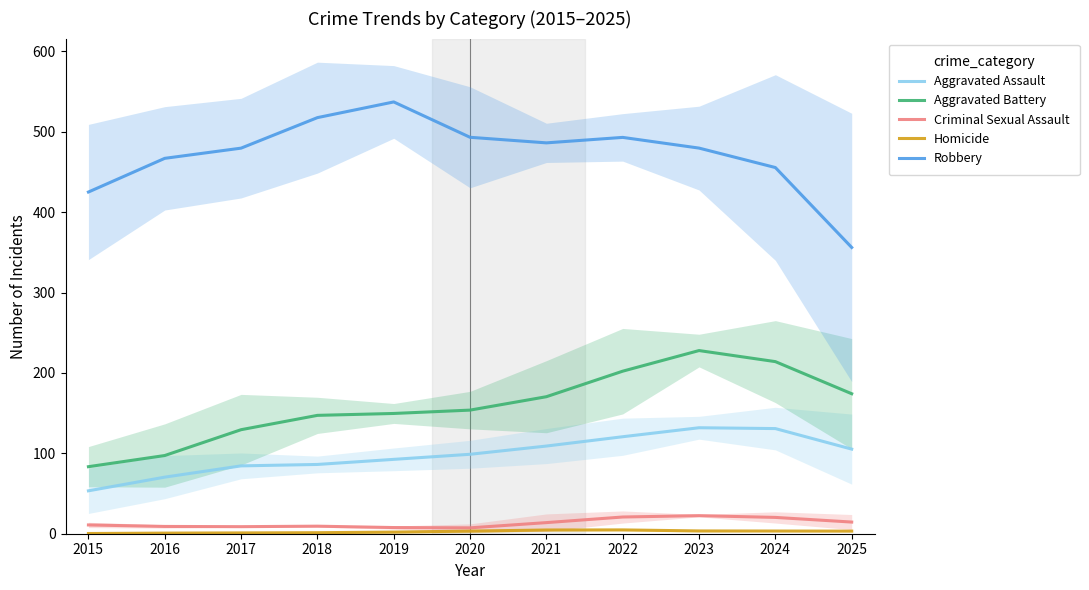

Reading left to right, list all the values displayed in this chart.

Aggravated Assault: 53.4	70.4	84.4	86.1	92.5	98.8	109.0	120.6	131.8	130.8	105.2
Aggravated Battery: 83.4	97.3	129.4	147.2	149.6	153.7	170.4	202.2	227.8	214.0	174.1
Criminal Sexual Assault: 10.9	9.1	8.8	9.4	7.7	7.3	13.8	20.8	22.5	20.3	14.5
Homicide: 0.3	0.8	1.0	1.3	2.0	3.2	4.6	4.7	3.5	3.3	3.2
Robbery: 425.0	466.9	479.5	517.5	537.0	493.0	486.1	492.9	479.6	455.4	356.0